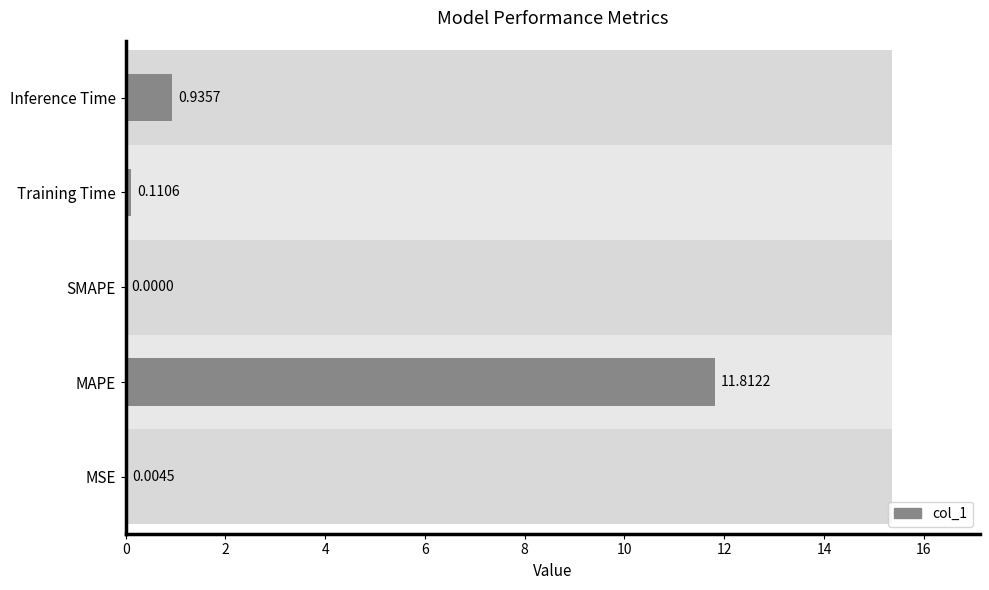

The value at MAPE is 11.8. True or false?

True